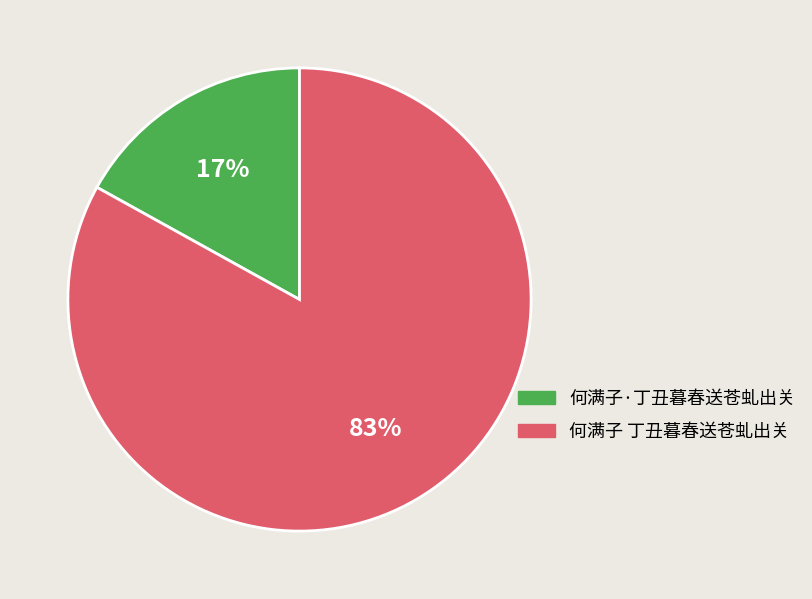

True or false: 何满子 丁丑暮春送苍虬出关 accounts for 69% of the total.

False